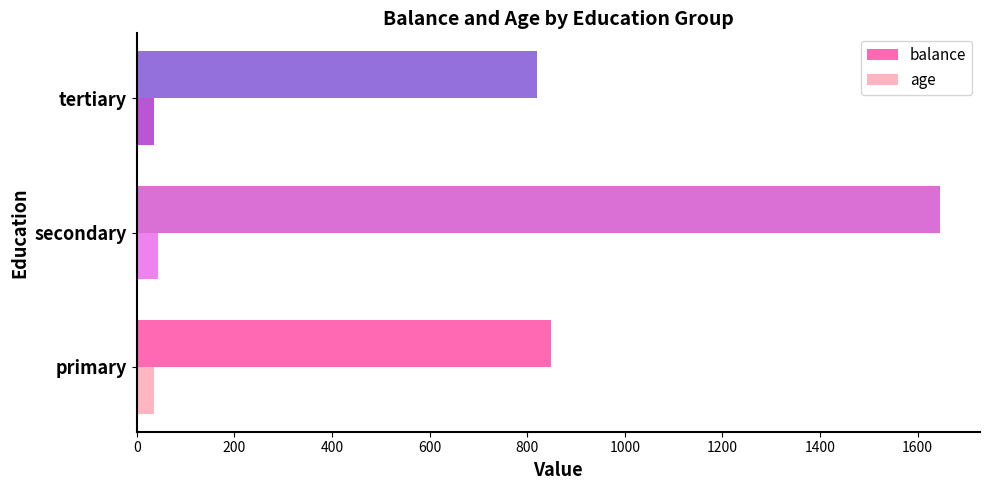

The balance series shows 849.5 at primary. True or false?

True